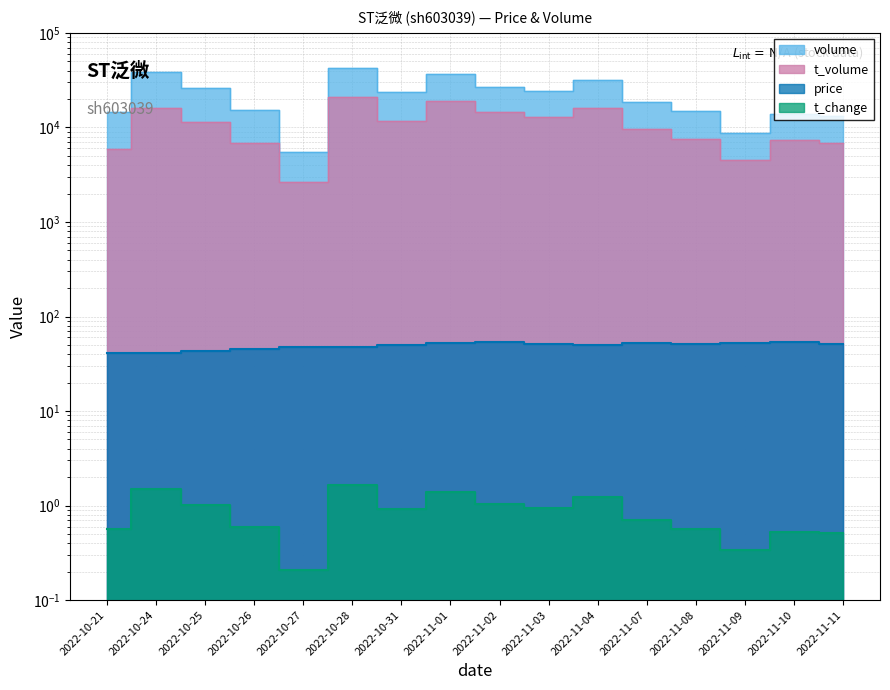

What is the smallest value displayed?

0.2